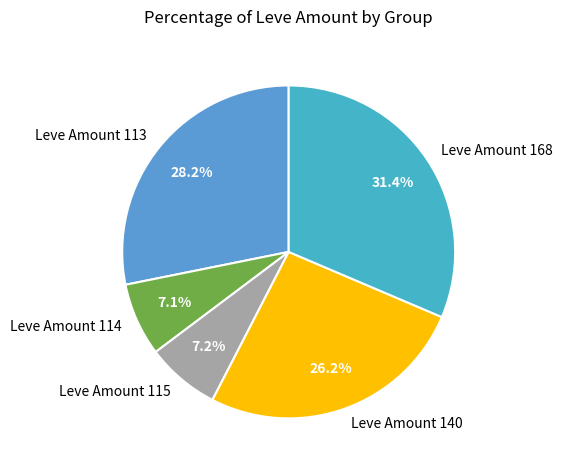

Is there a majority slice in this chart?

No